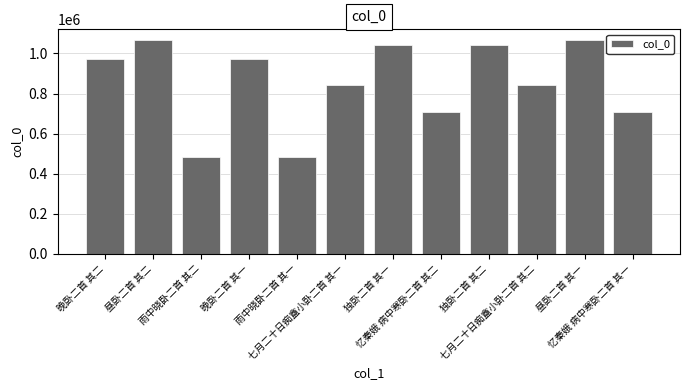

What is the label of the 5th bar from the left?

雨中晓卧二首 其一